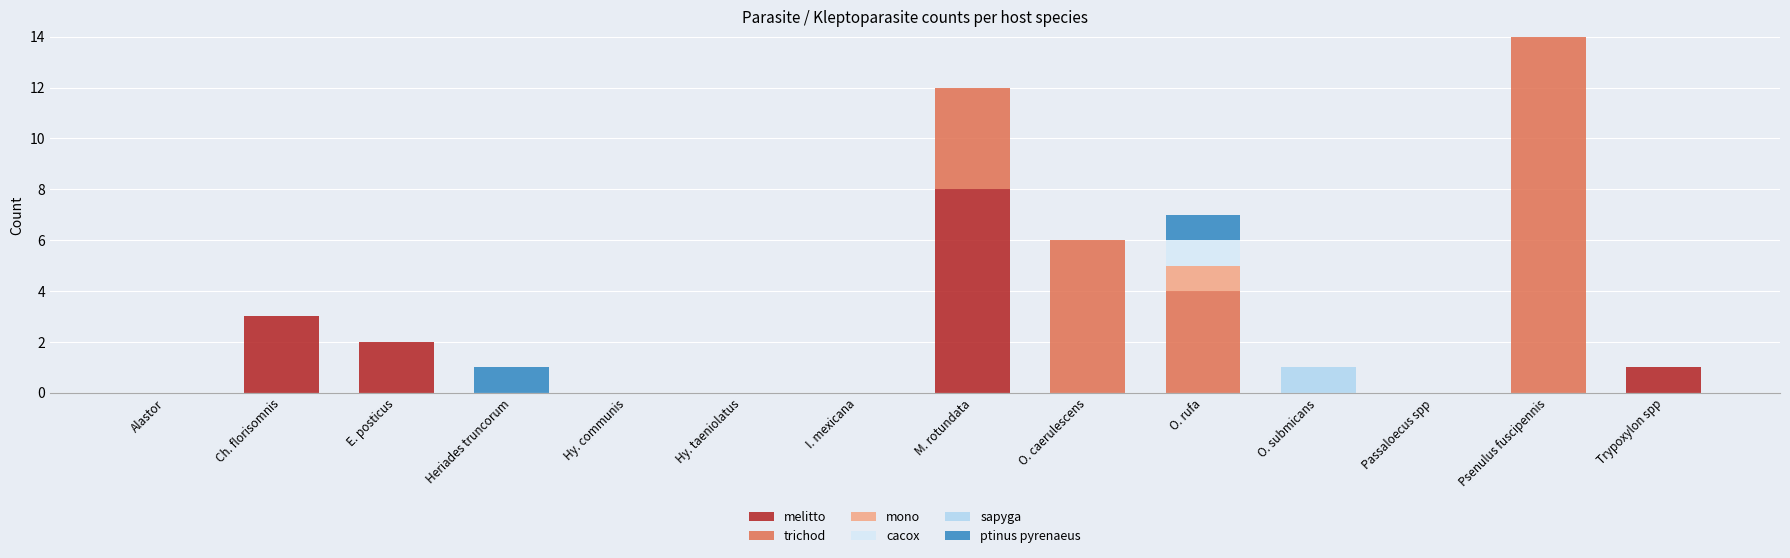

At which category is the sum across all series the highest?

Psenulus fuscipennis